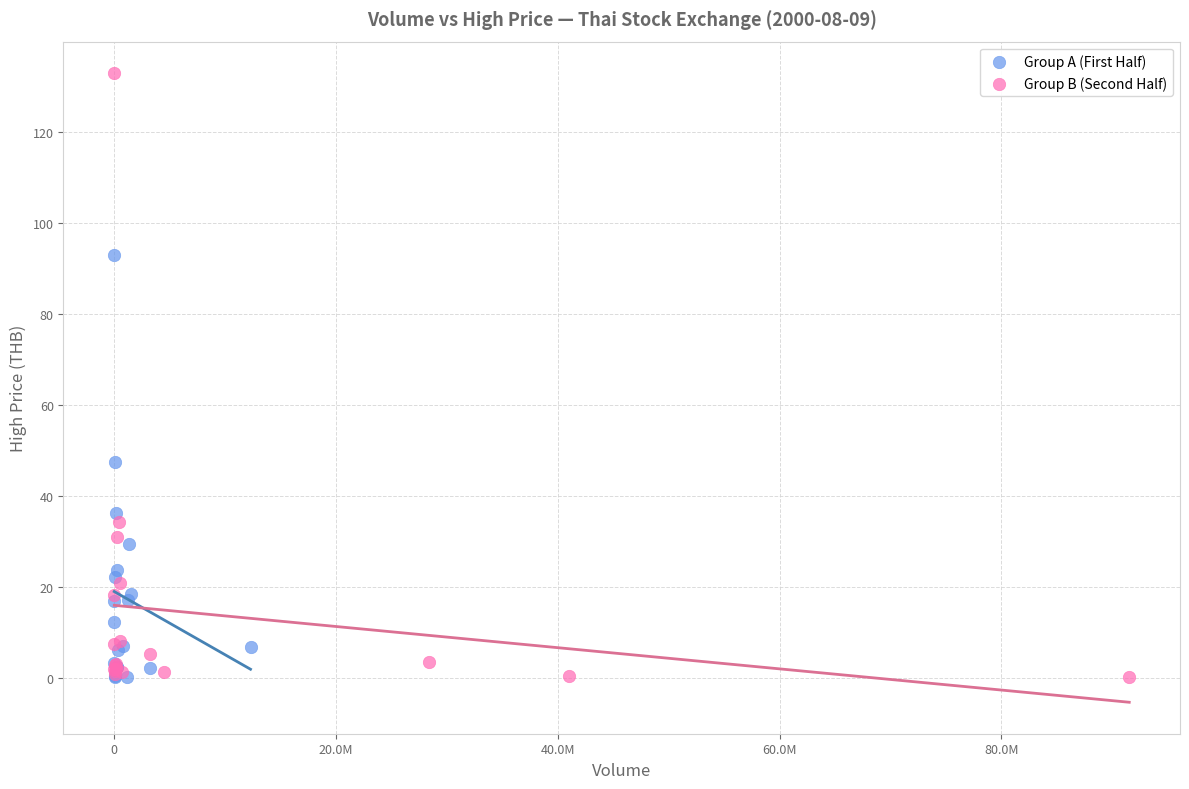

Which series has the widest spread of Y values?

Group B (Second Half)